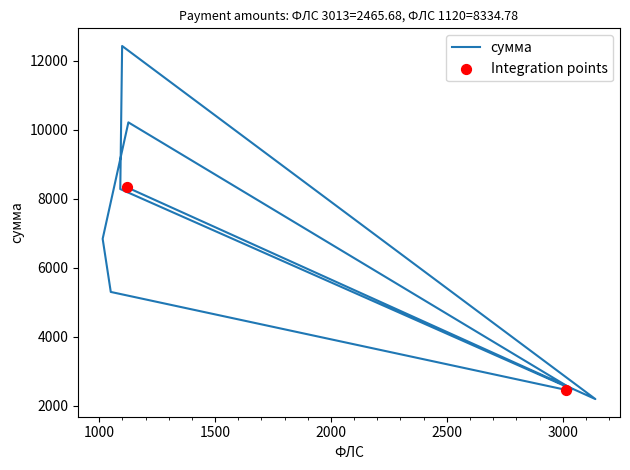

Approximately how many times larger is the value at 2022-04-21 compared to 2022-04-21?

1.0